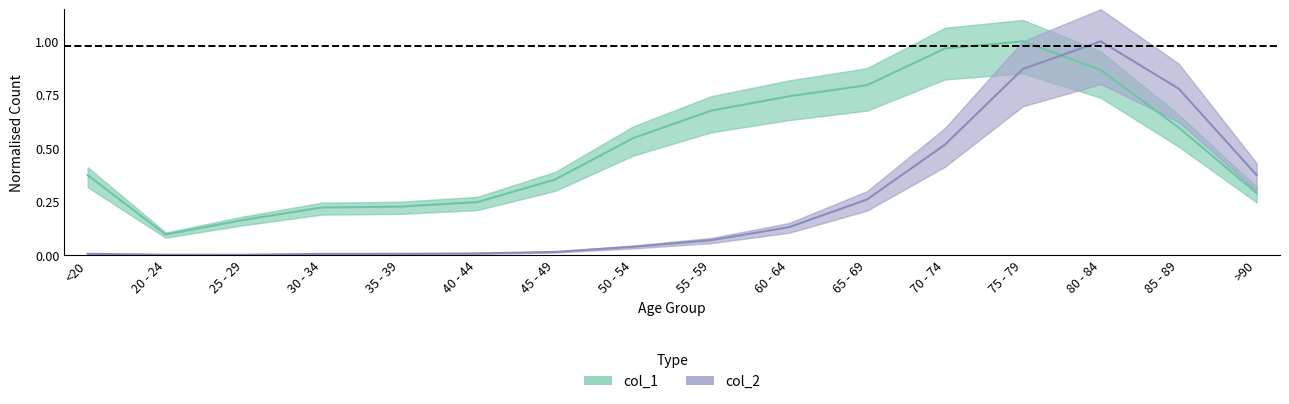

What is the label of the 4th point from the right?

75 - 79